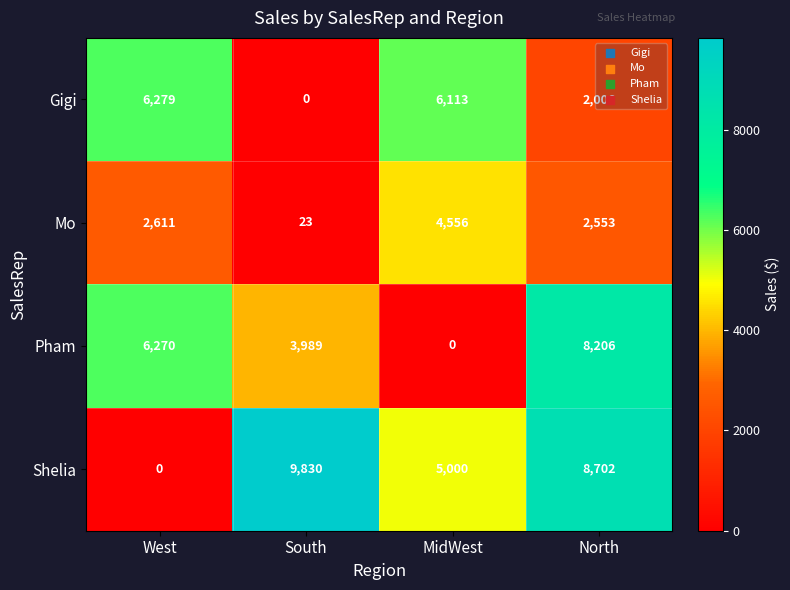

At which category does the chart reach its peak across all series?

South